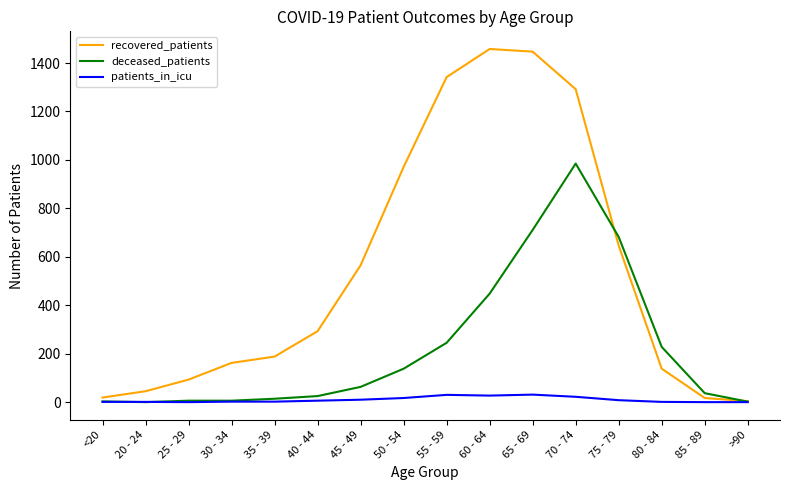

Which series changed the most between 40 - 44 and 45 - 49?

recovered_patients